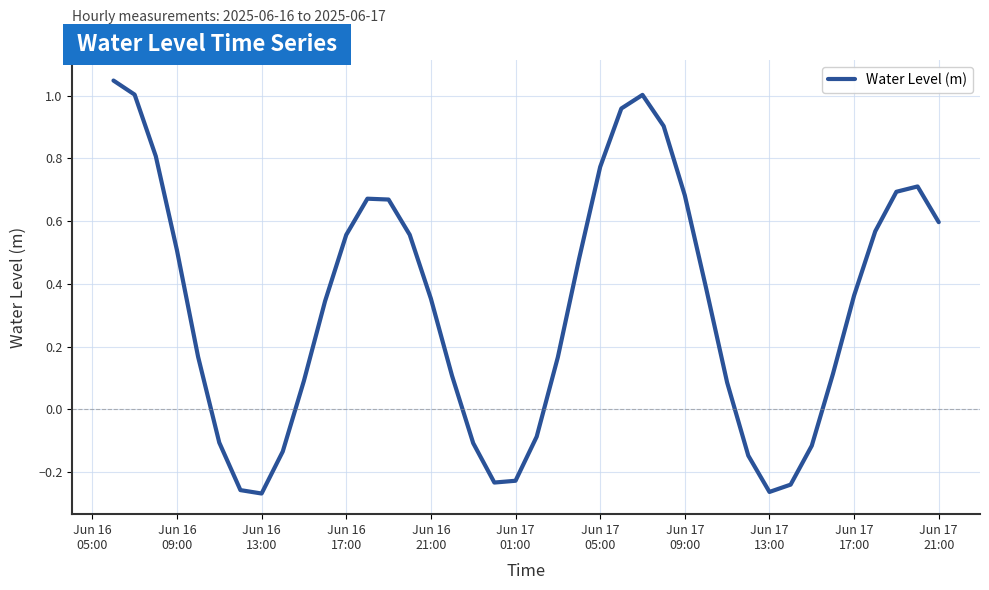

Is this an area chart (filled region under the line)?

No